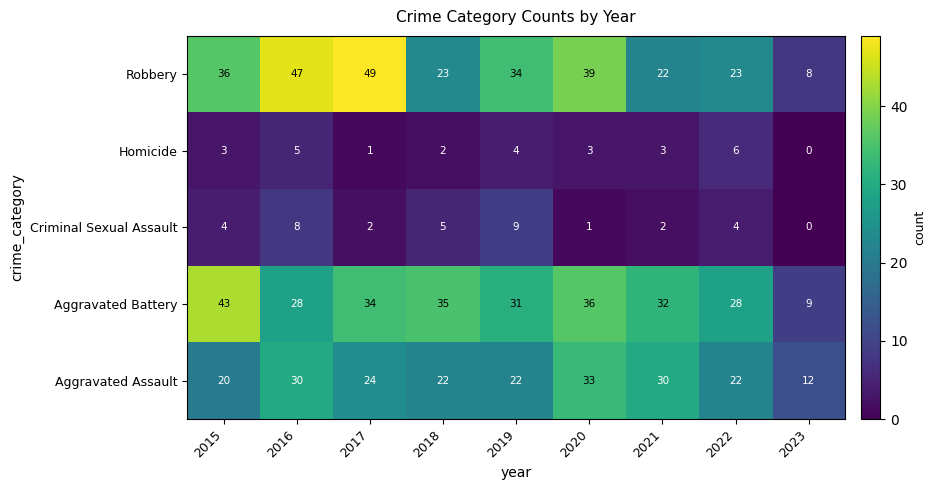

At which category is the sum across all series the highest?

2016